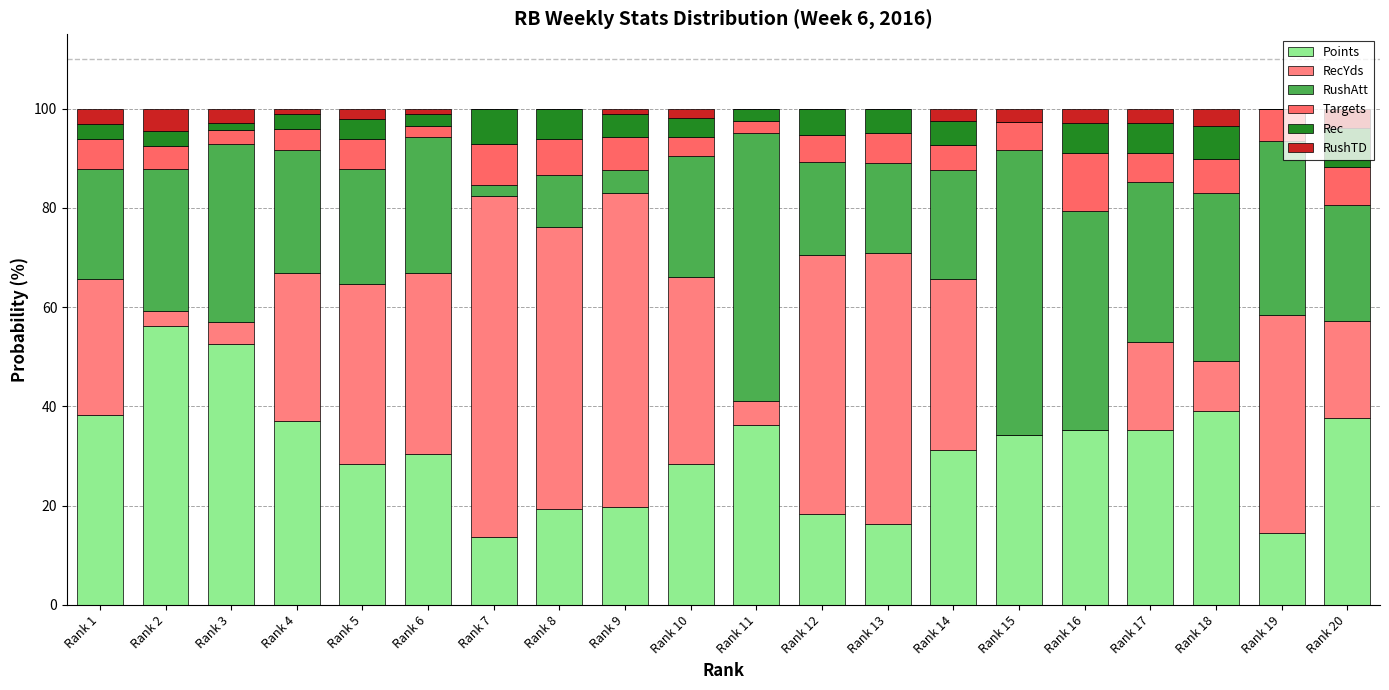

How many data points in Points are above 34?

10